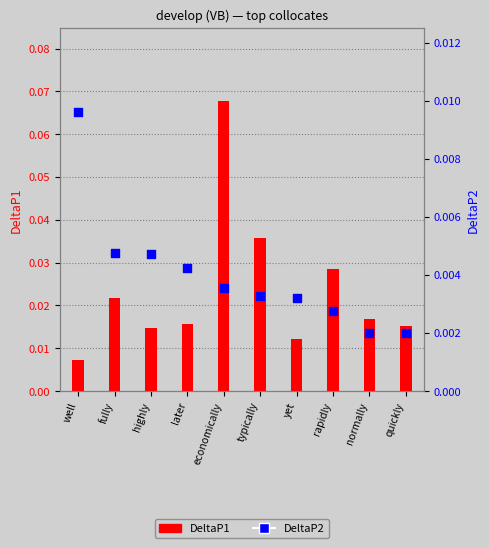

Which series contains the highest Y value?

DeltaP1